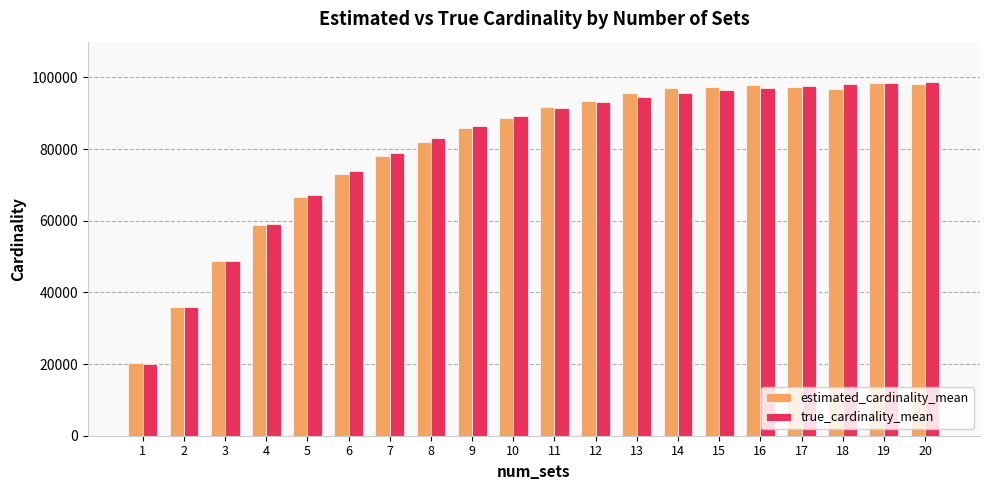

The value of true_cardinality_mean at 17 is 97748.5. True or false?

True